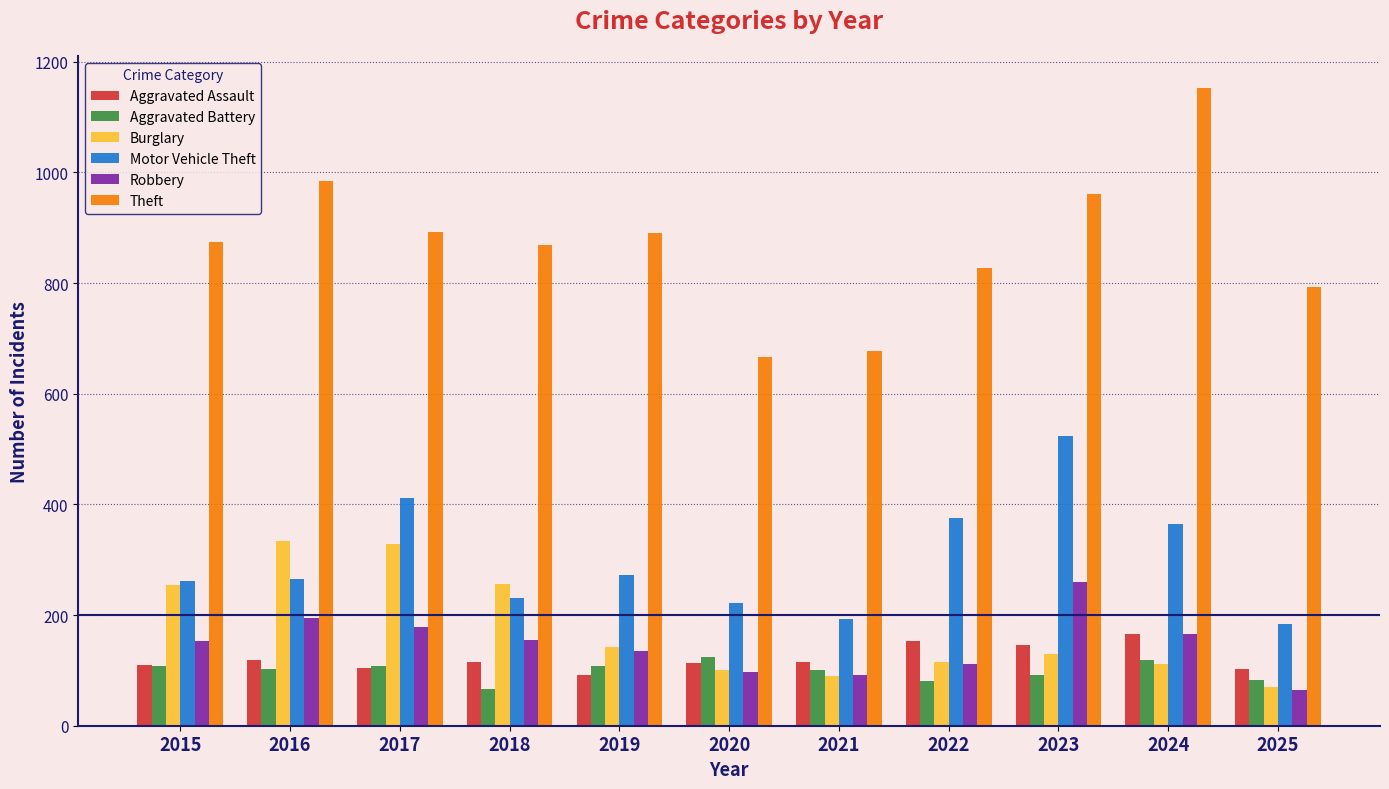

The value of Aggravated Battery at 2019 is 108. True or false?

True